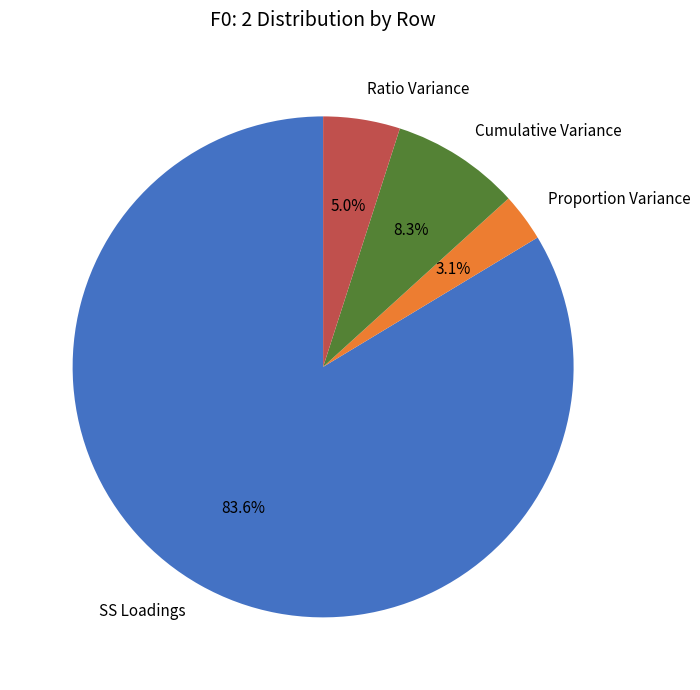

To the nearest percent, what is the difference between the Proportion Variance and Cumulative Variance slice percentages?

5%